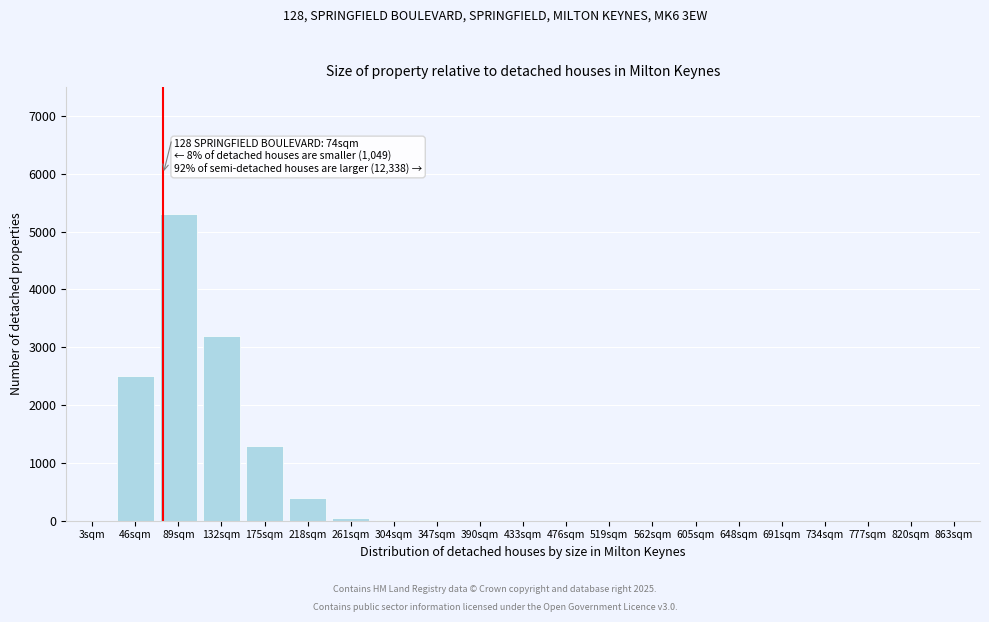

Which category has the highest value across all series?

89sqm